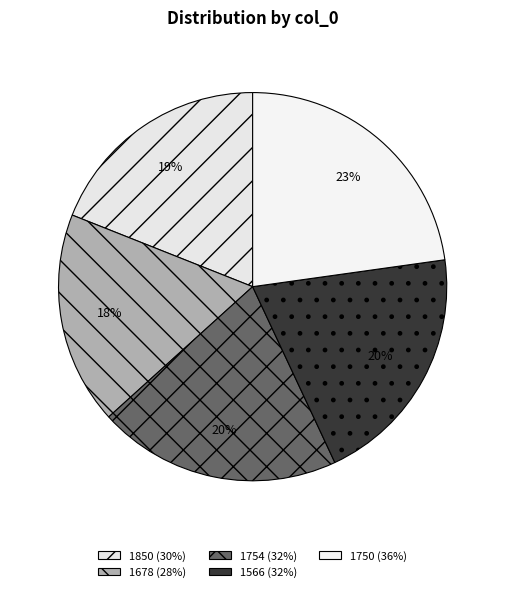

Is it true that 1678 is 6% of the pie?

False